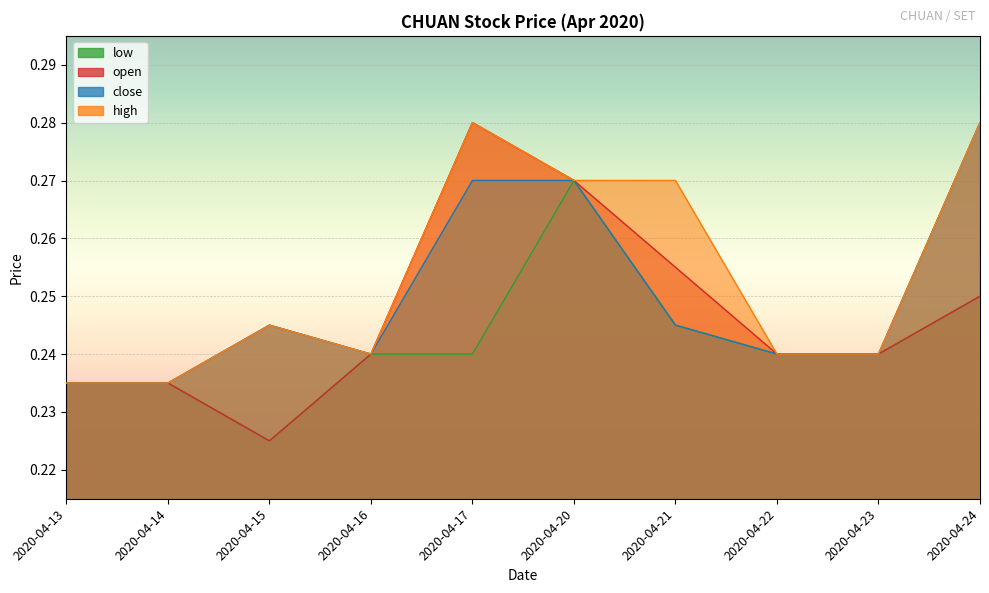

In high, how many points are lower than both neighbors (excluding endpoints)?

1